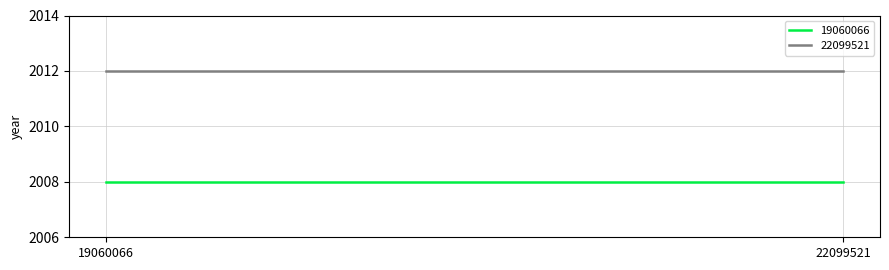

Rank the categories by 22099521 value from highest to lowest.

19060066, 22099521